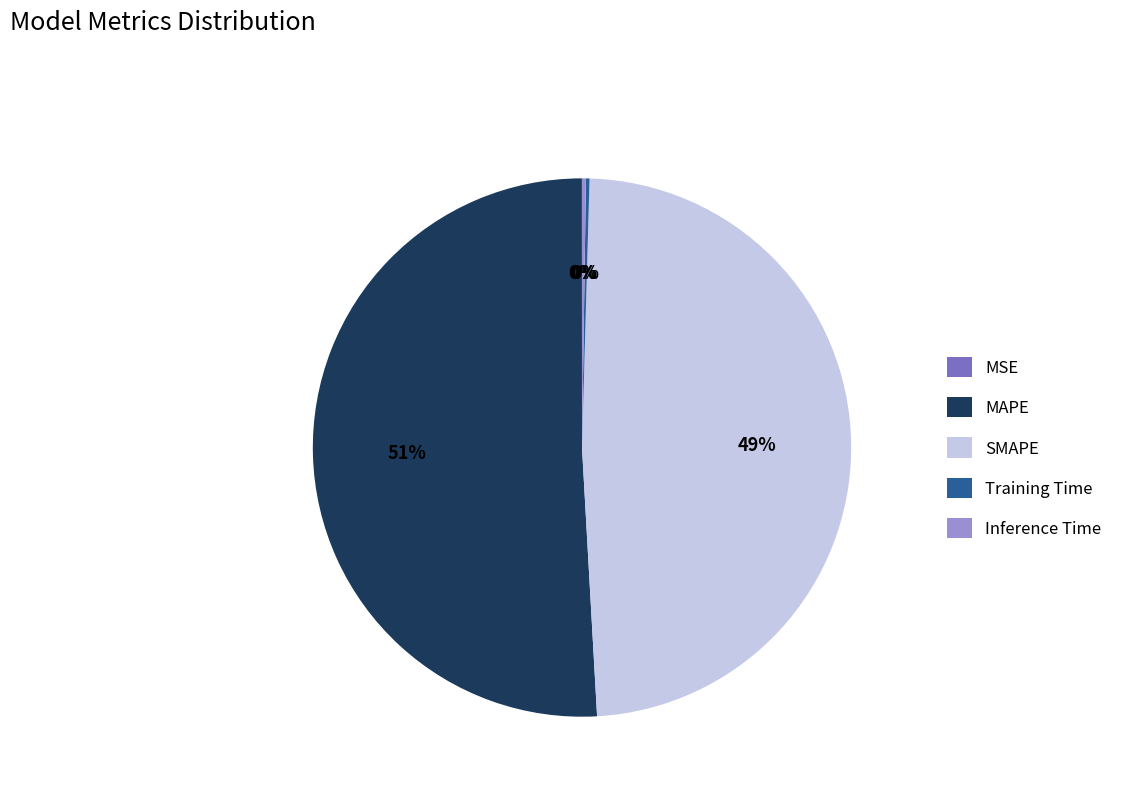

The MAPE slice represents 51% of the pie. True or false?

True